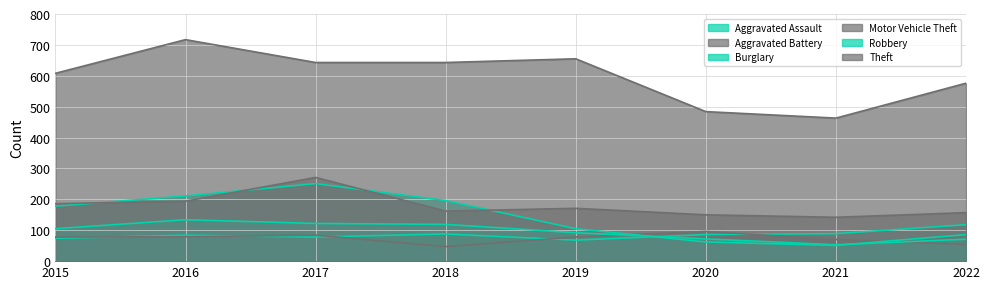

True or false: Aggravated Battery has more than 1 points higher than both neighbors.

True